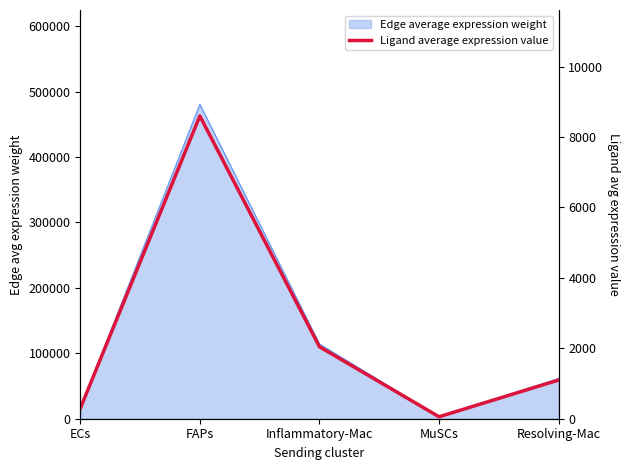

Count the number of categories in the chart.

5